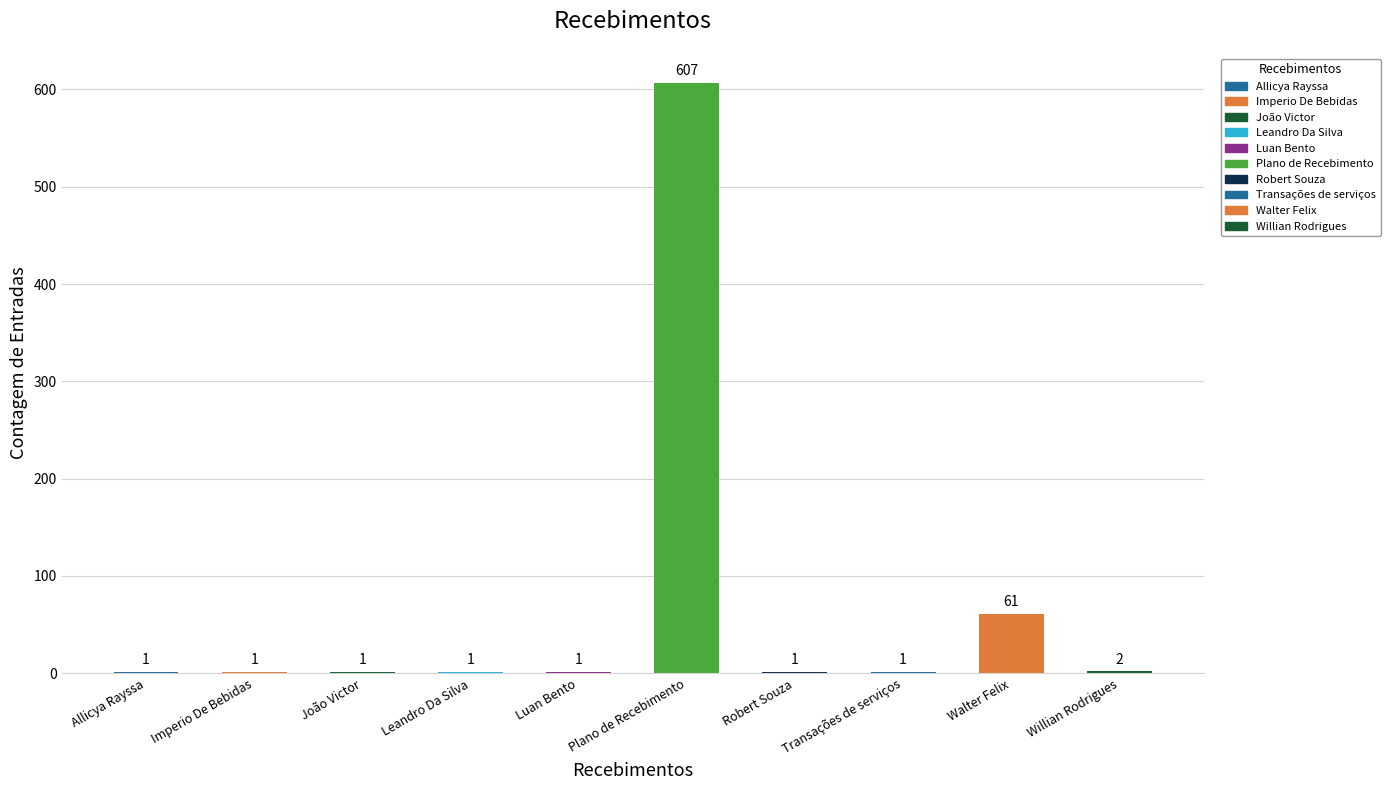

The value at Leandro Da Silva is 1. True or false?

True